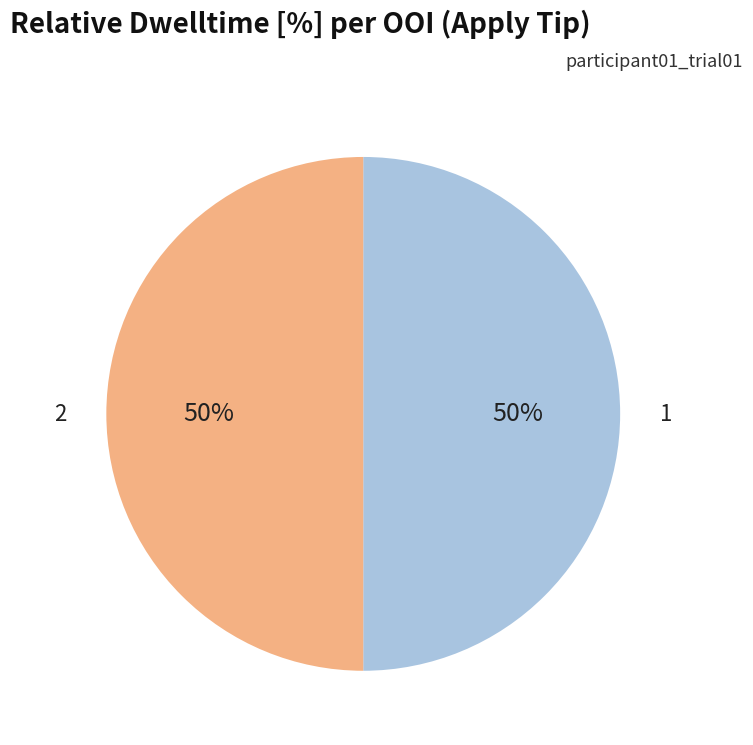

To the nearest percent, what is the average slice percentage?

50%